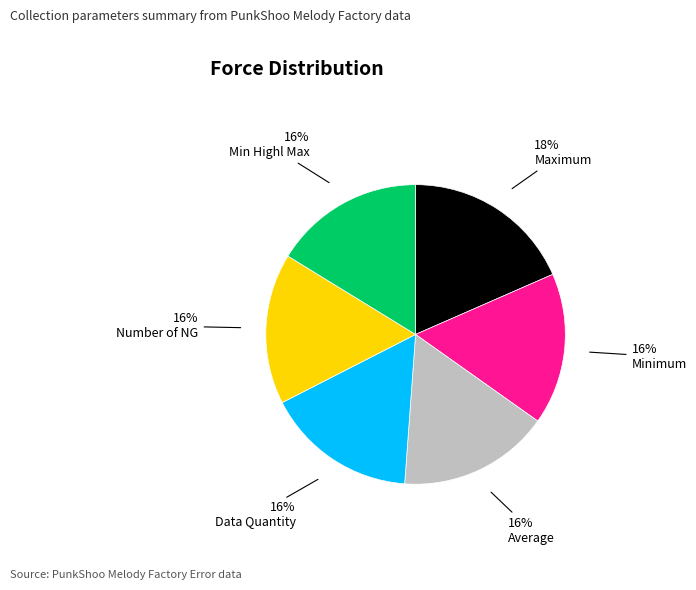

How many slices are in this pie chart?

6